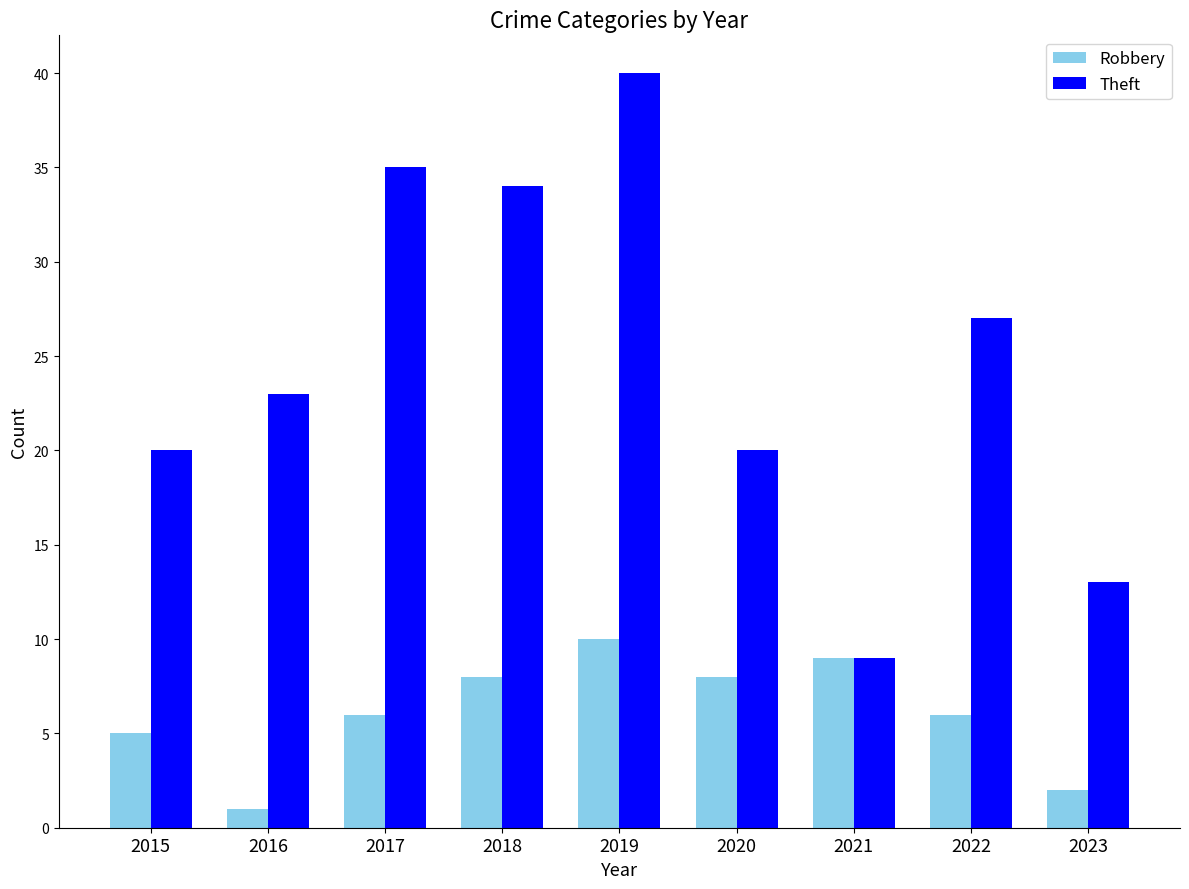

Is the value of Theft at 2023 greater than the value of Robbery at 2017?

Yes